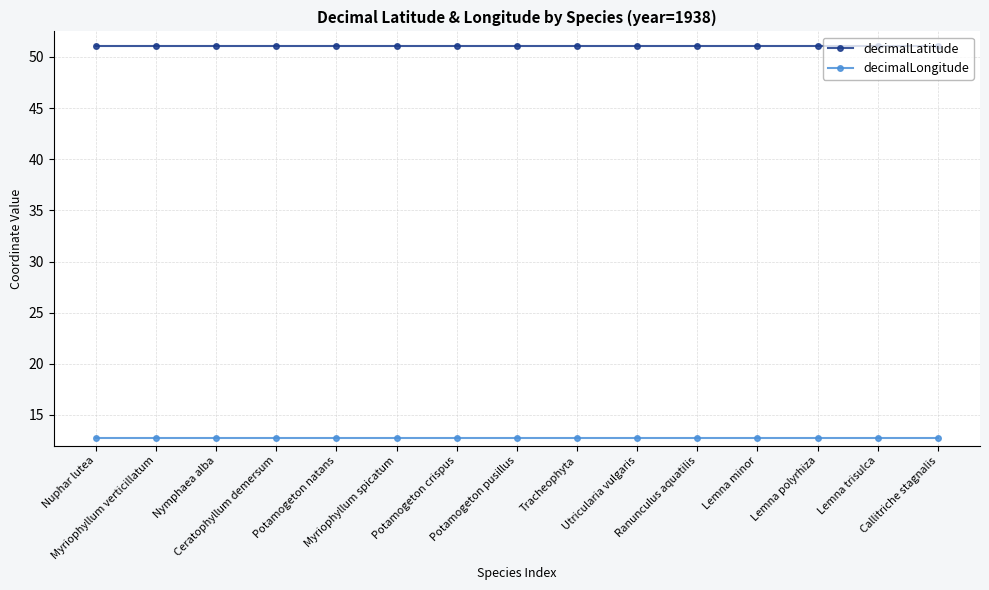

Is it true that decimalLongitude equals 12.8 at Potamogeton natans?

True